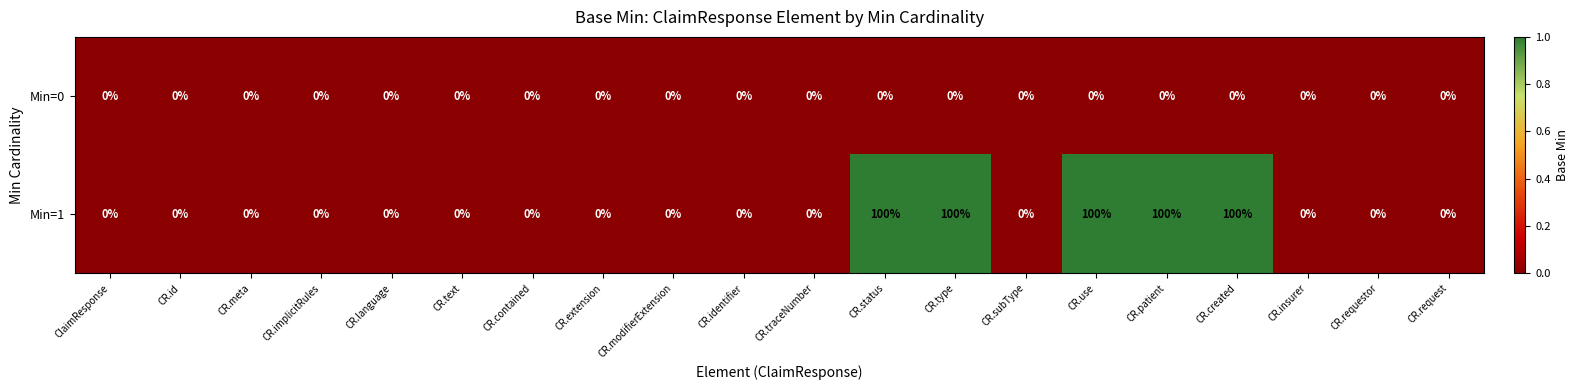

What is the total value across all series at CR.created?

100